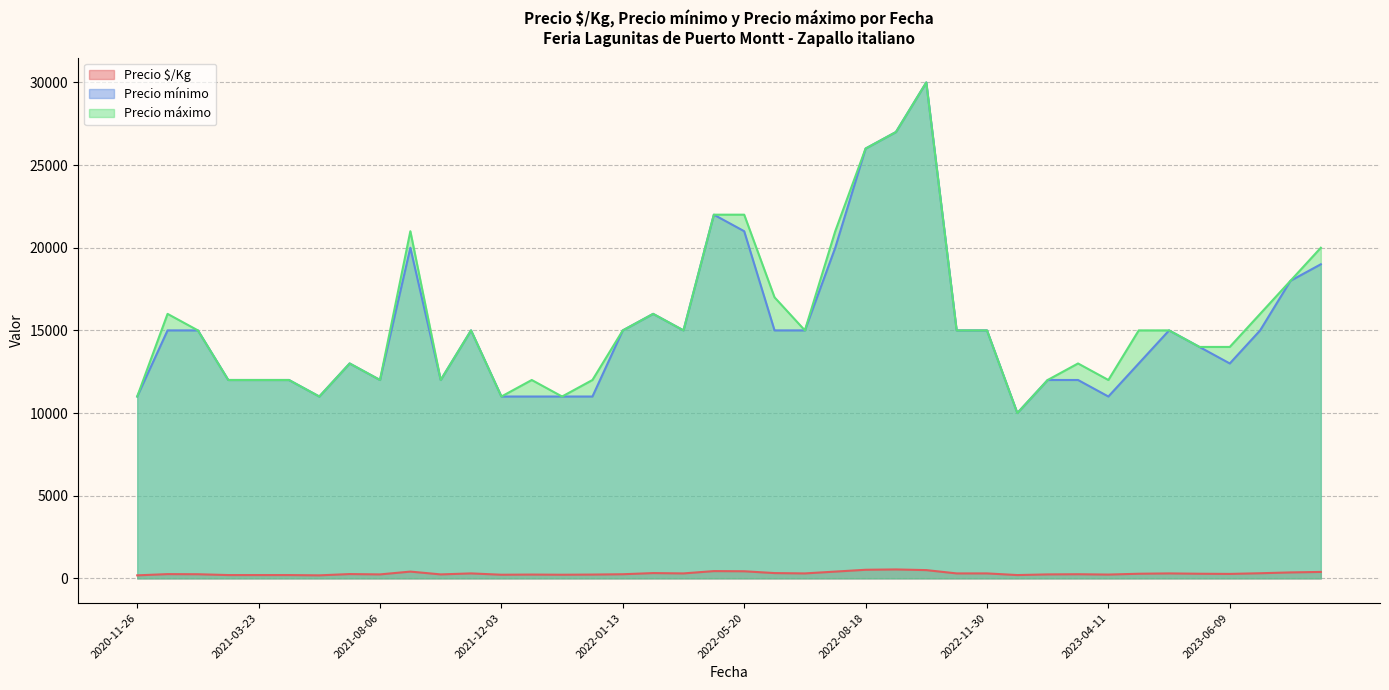

True or false: Precio $/Kg and Precio máximo cross at least once.

False